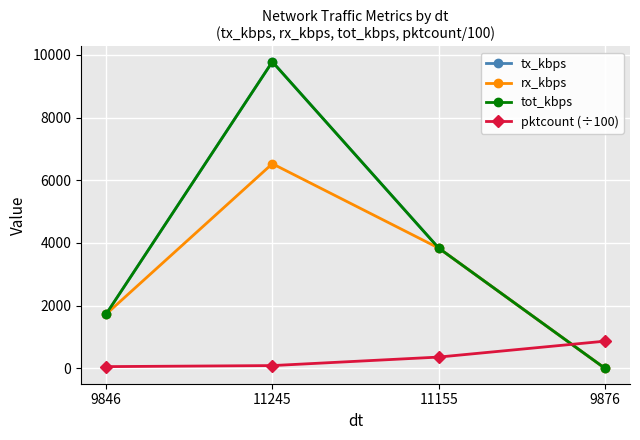

How many lines are shown in the chart?

4